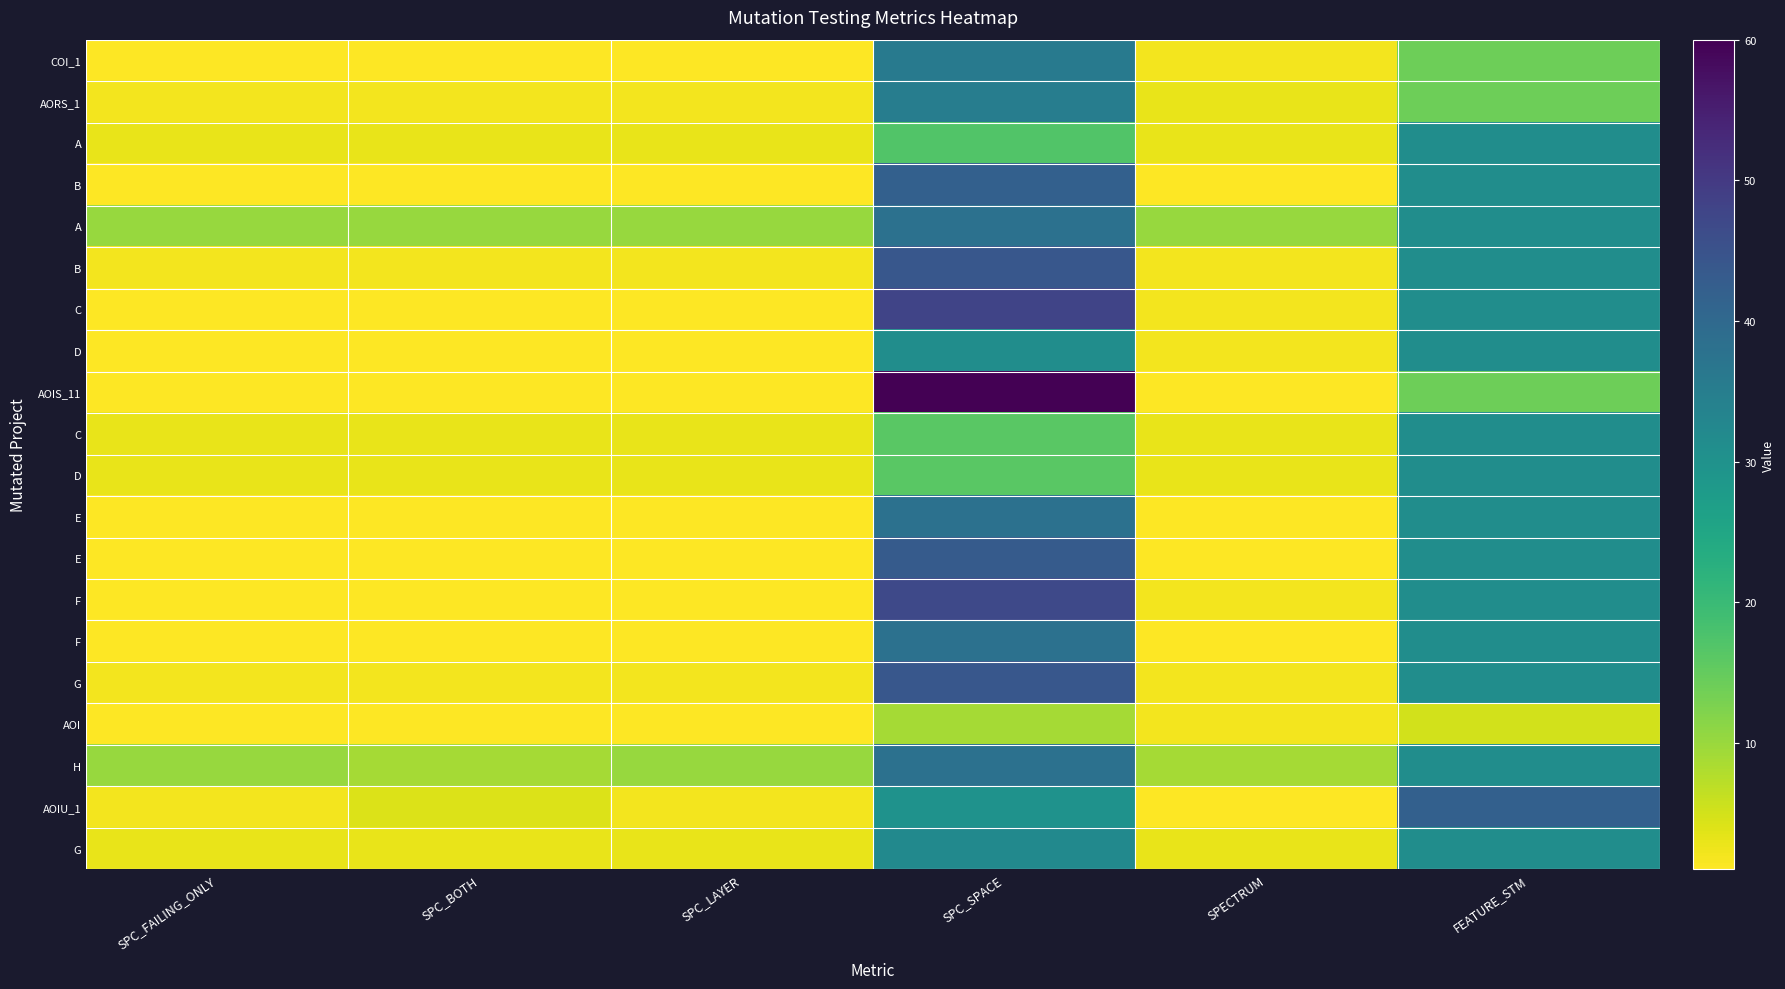

How many series are shown in this chart?

20